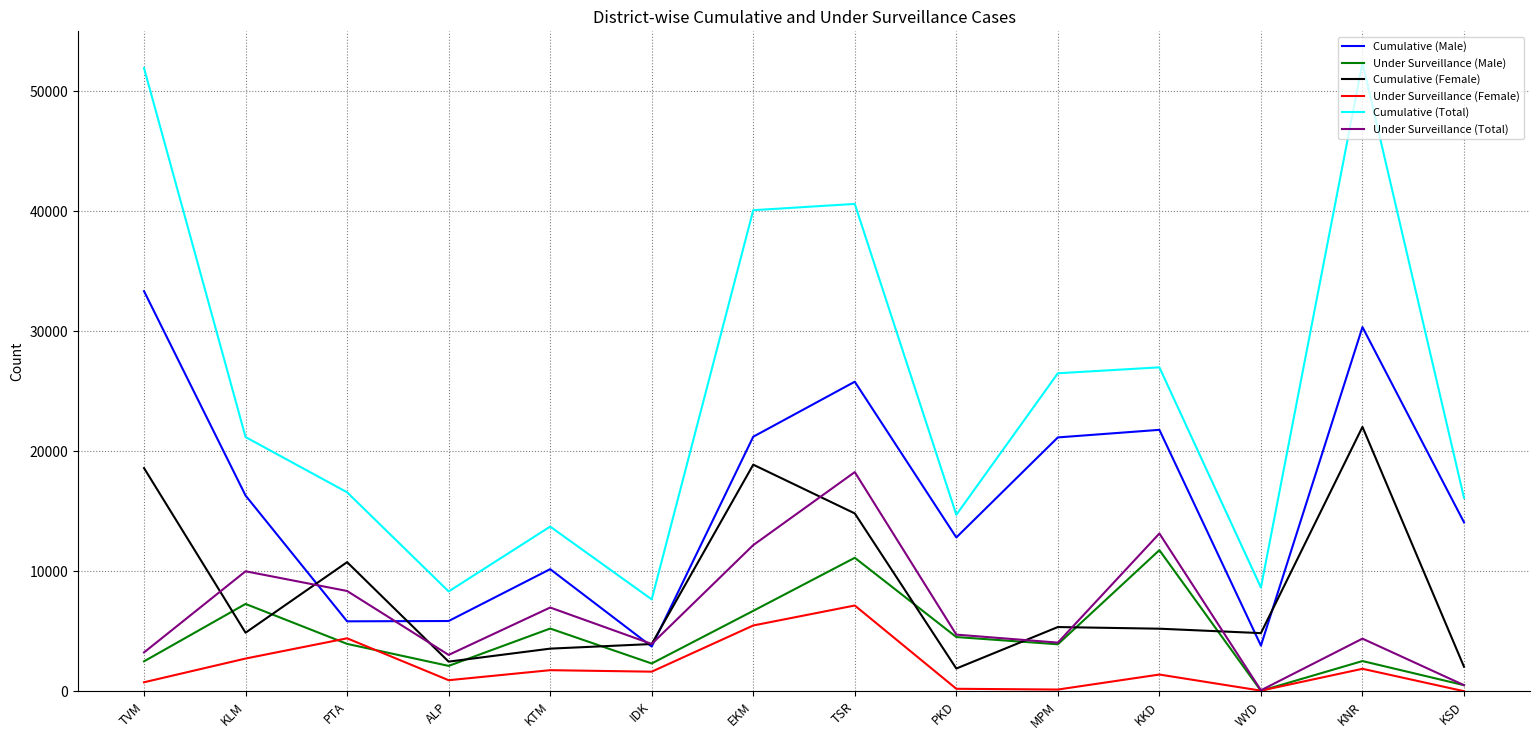

Is it true that Under Surveillance (Total) equals 18266 at TSR?

True